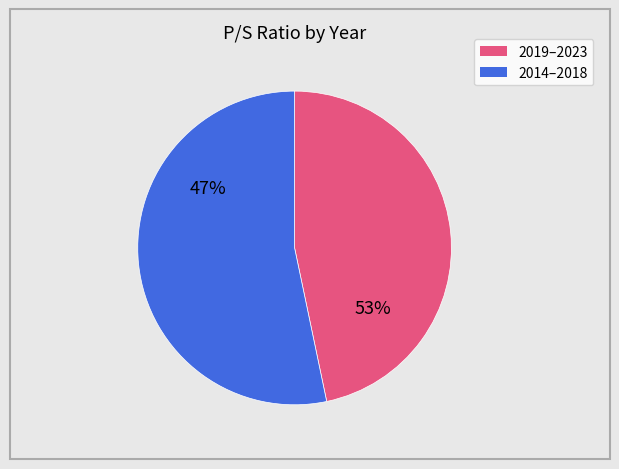

Is it true that 2018 is 1% of the pie?

False